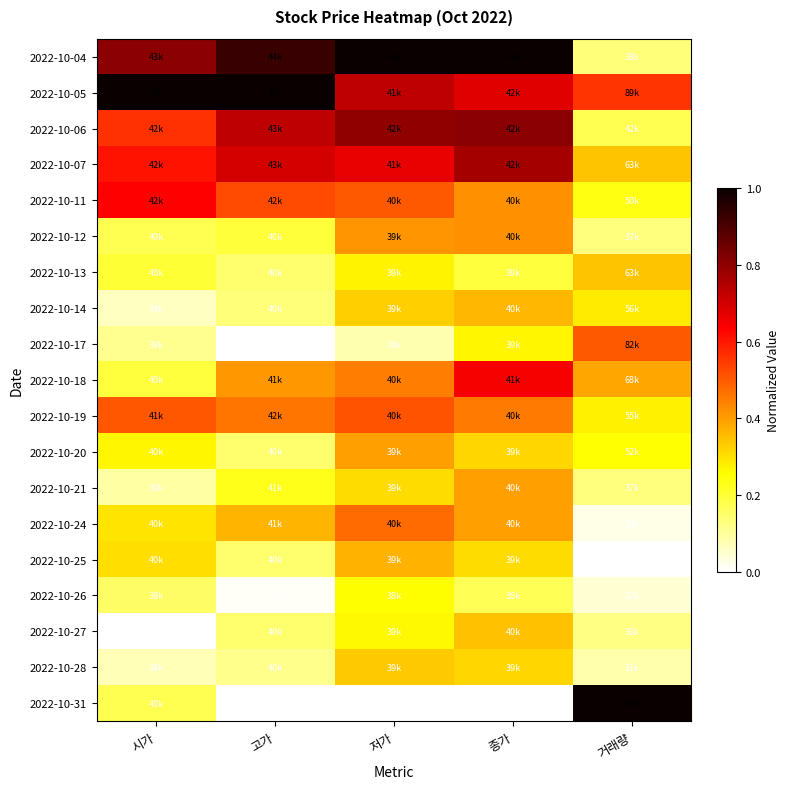

Rank the series at 저가 from highest to lowest value.

2022-10-04, 2022-10-06, 2022-10-05, 2022-10-07, 2022-10-19, 2022-10-11, 2022-10-24, 2022-10-18, 2022-10-12, 2022-10-20, 2022-10-25, 2022-10-28, 2022-10-14, 2022-10-21, 2022-10-13, 2022-10-27, 2022-10-26, 2022-10-17, 2022-10-31